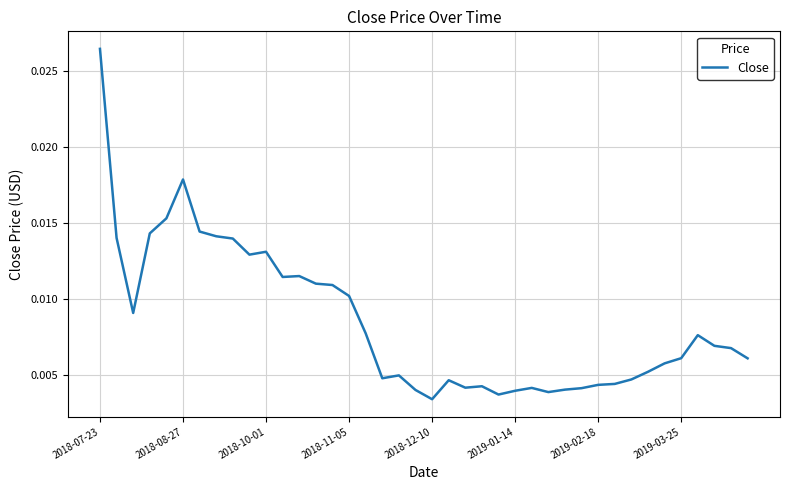

Which label corresponds to the largest value in the chart?

2018-07-23